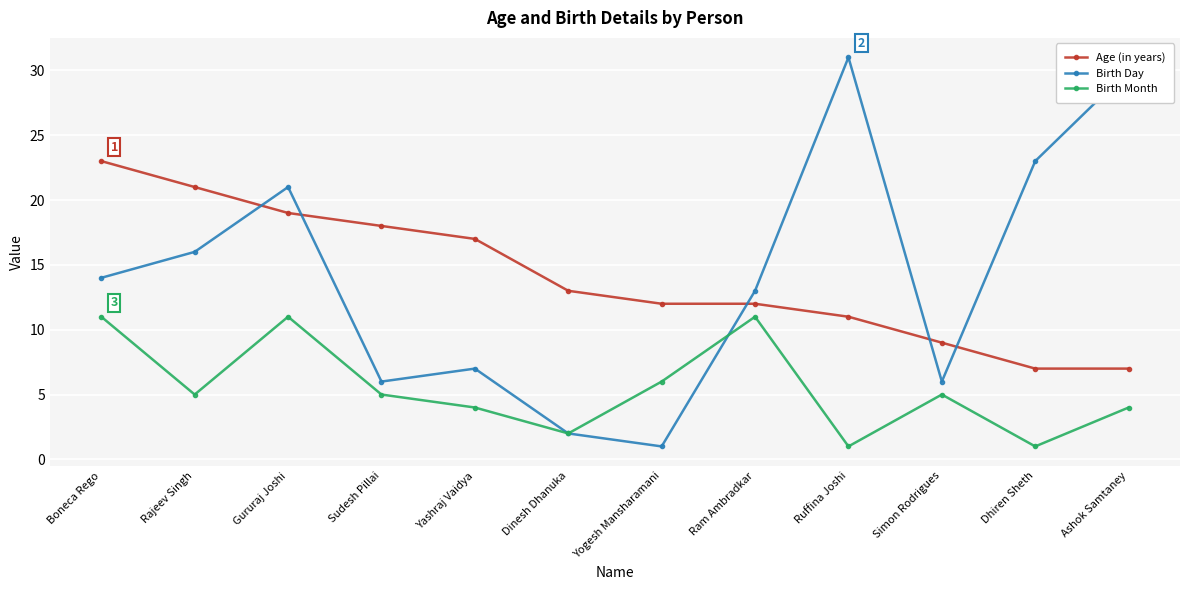

Which series has the widest spread of values?

Birth Day